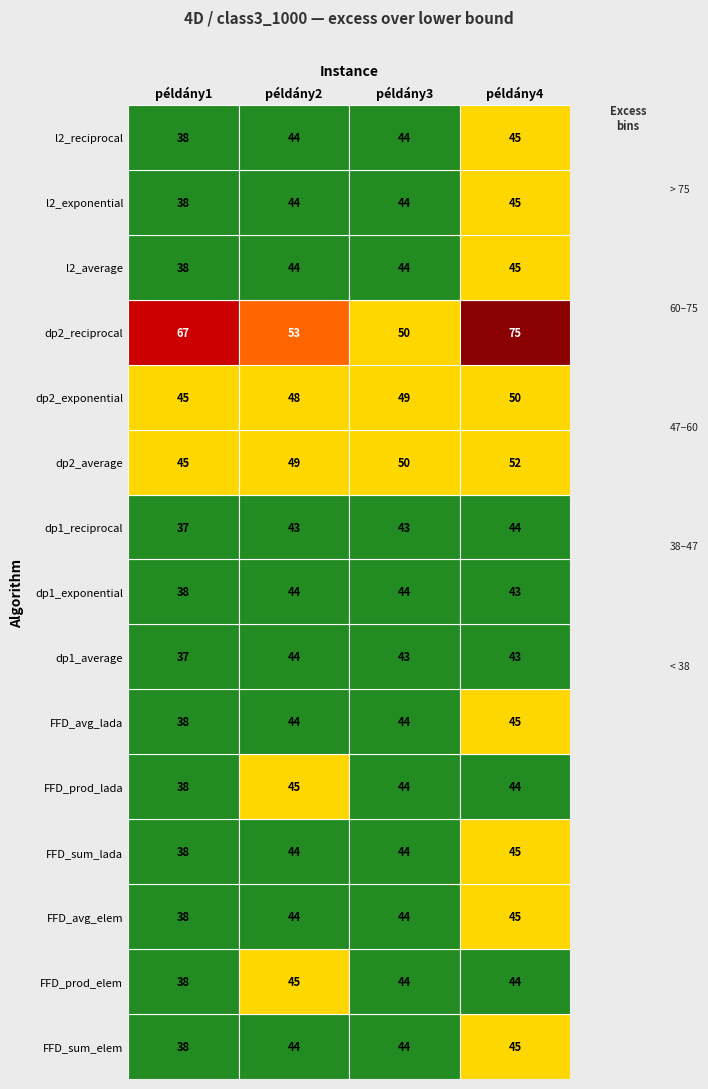

How many distinct data groups are displayed?

15